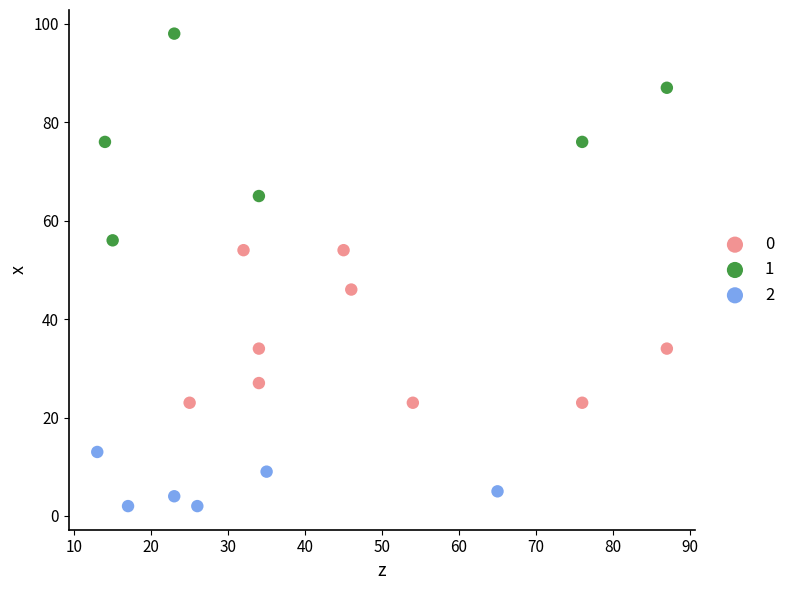

What are all the series names shown in the legend?

0, 1, 2